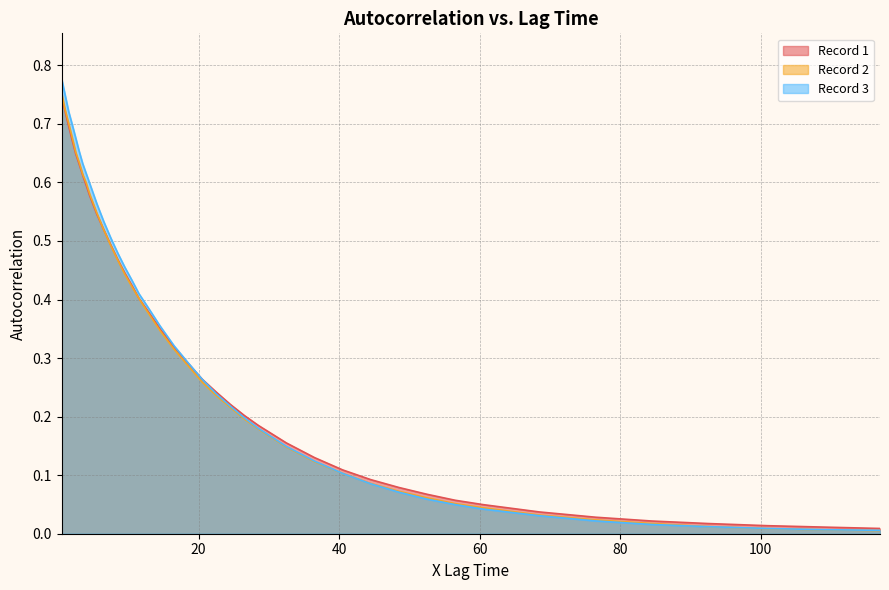

Is it true that Record 3 equals 0.2 at 8.5?

False